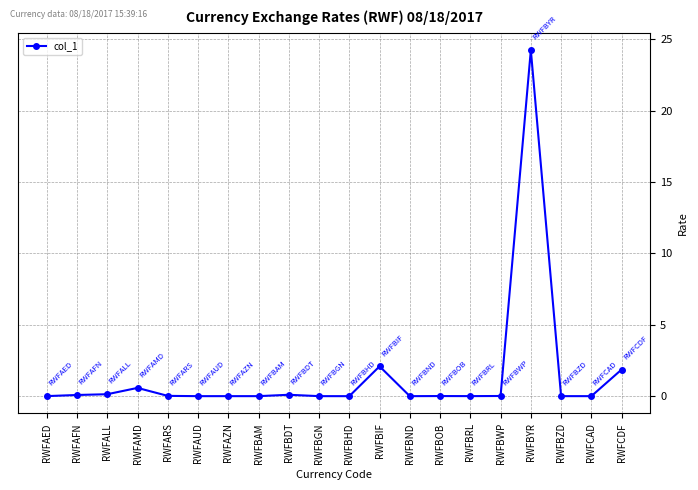

Is it true that the value at RWFALL is 0.1?

True